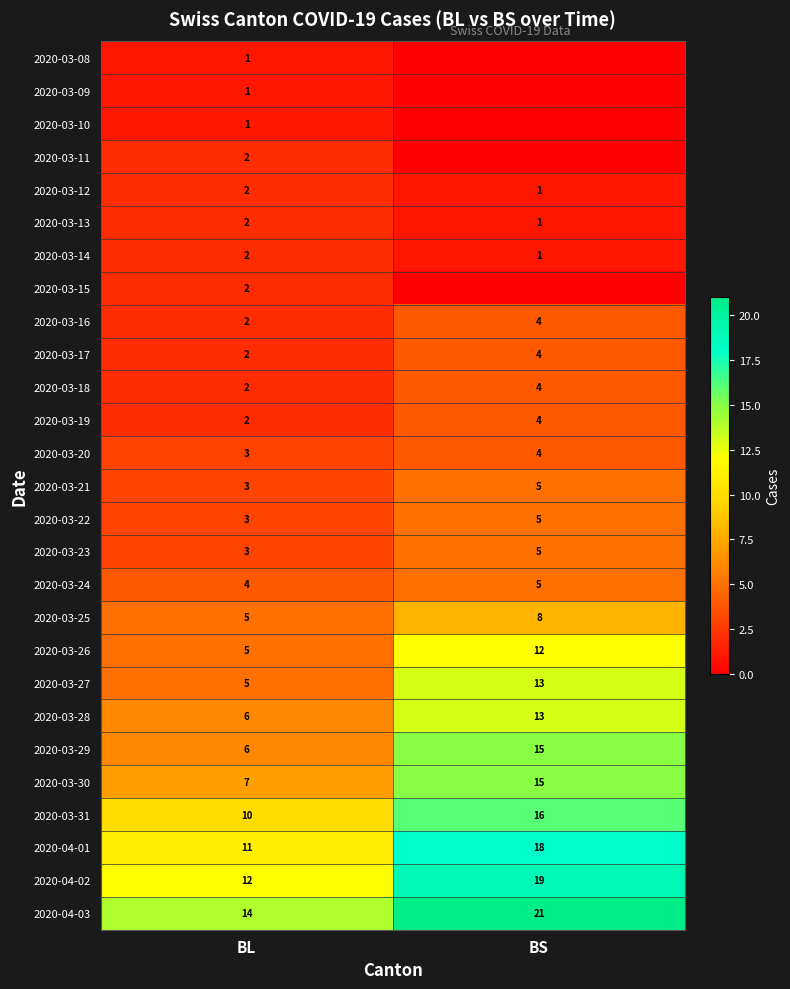

What is the maximum value for 2020-03-29?

15